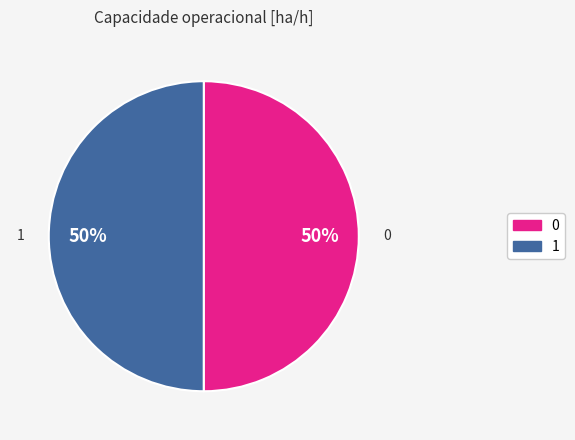

Combined, do 1 and 0 account for over 50%?

Yes